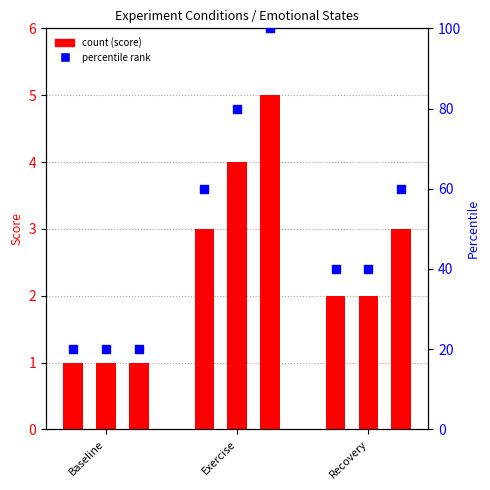

At how many categories does at least one series exceed 11?

3